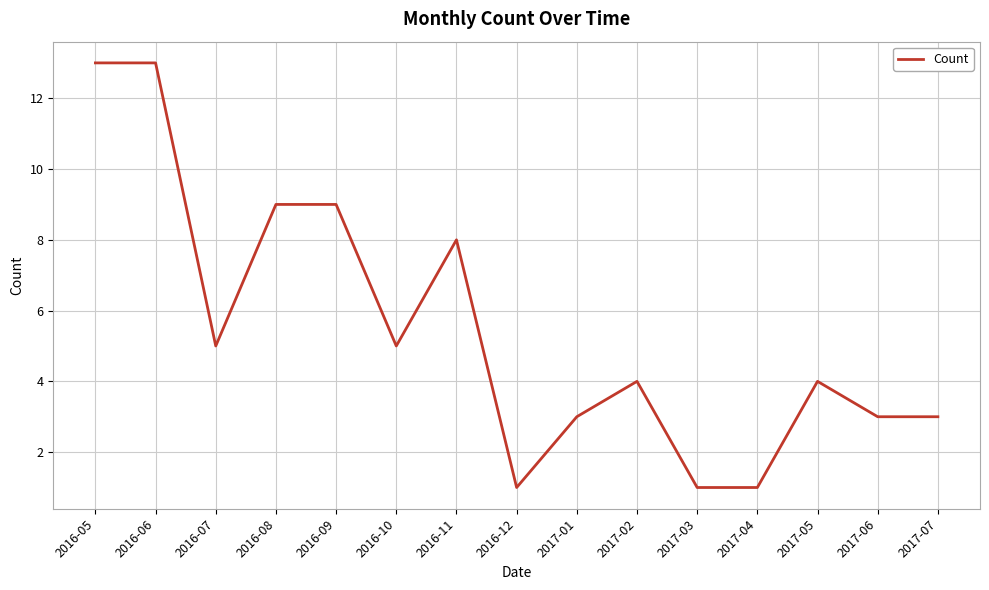

At which label does the data first exceed 4?

2016-05